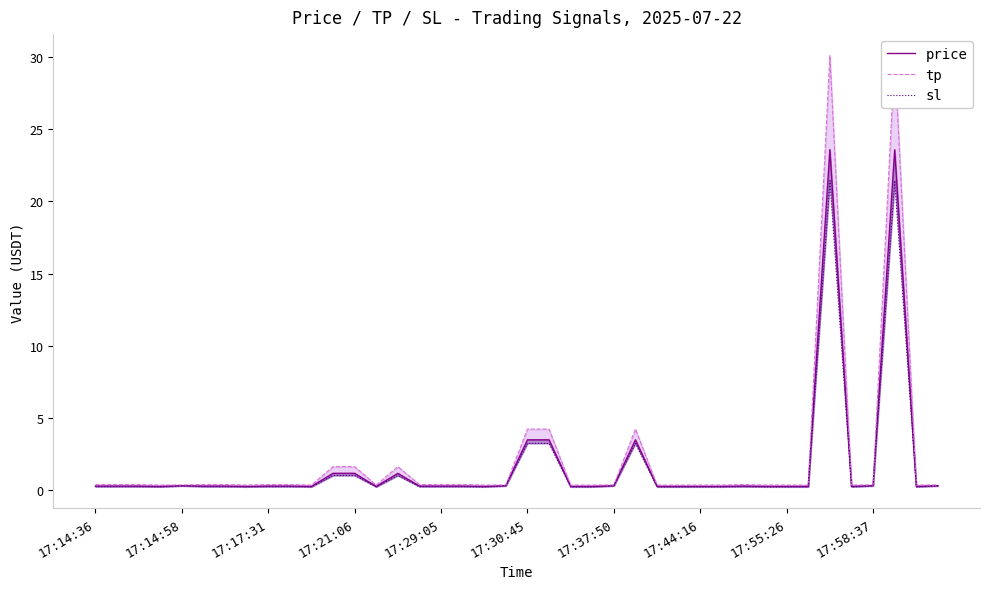

What position from the left is 29?

30